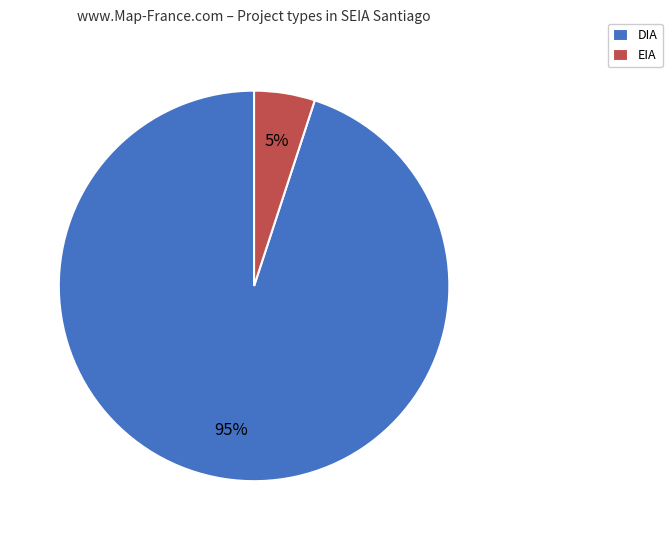

True or false: DIA accounts for 95% of the total.

True